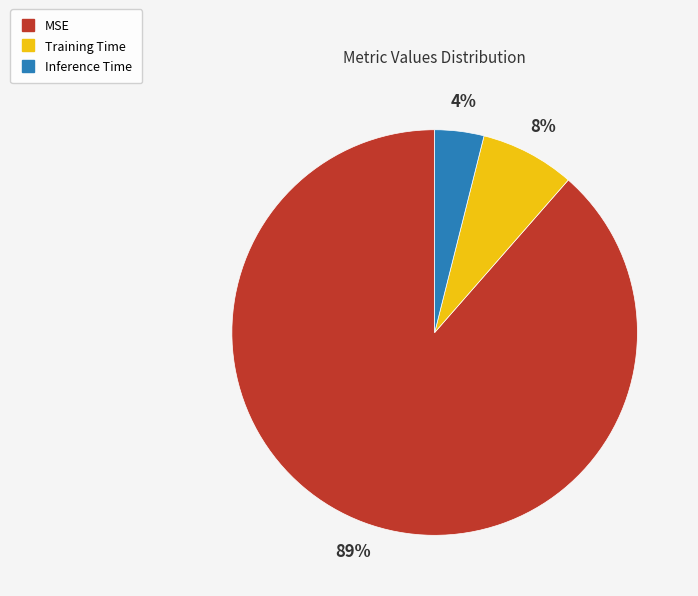

Which category has the biggest portion of the pie?

MSE